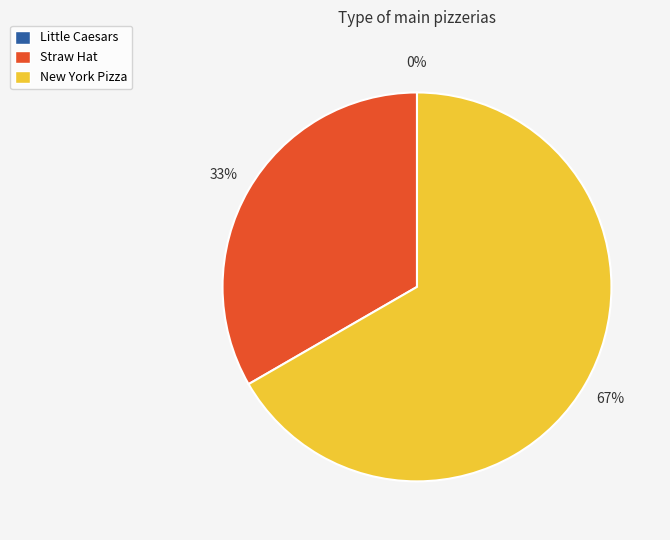

Do New York Pizza and Straw Hat together represent more than half of the pie?

Yes